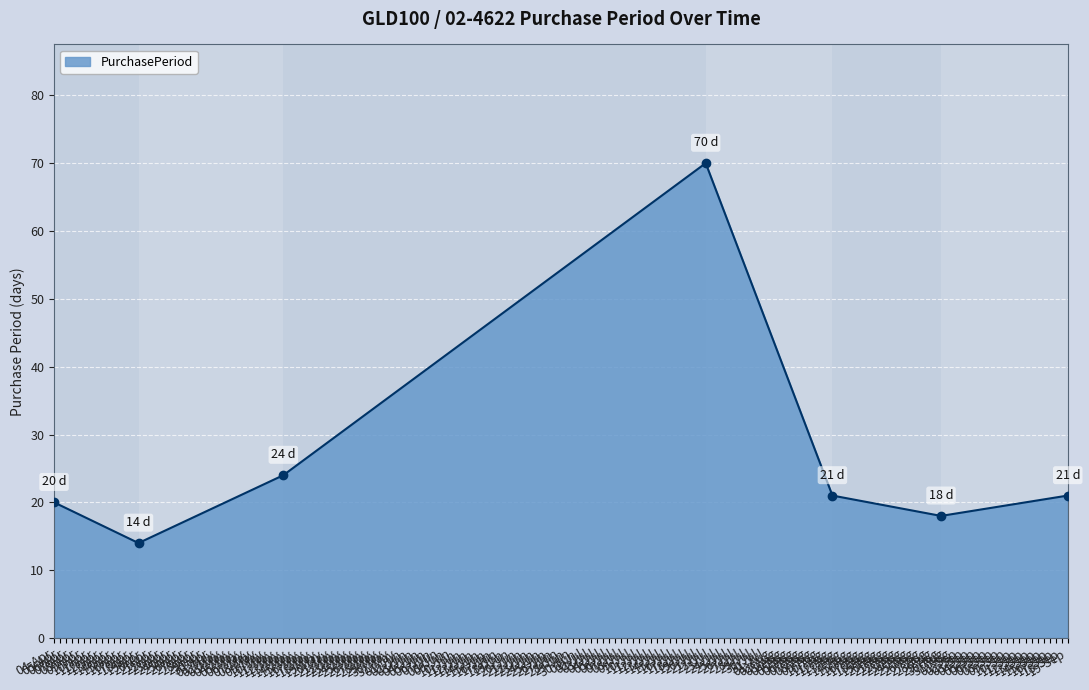

How many interior local peaks (higher than both neighbors) does the data have?

1